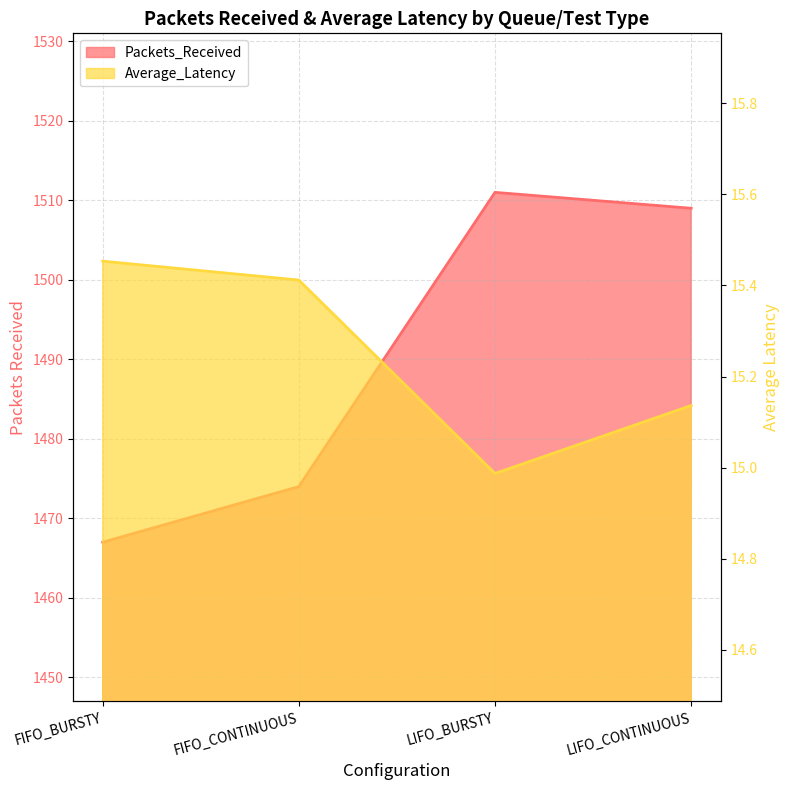

Between FIFO_BURSTY and LIFO_CONTINUOUS, which series saw the biggest shift?

Packets_Received